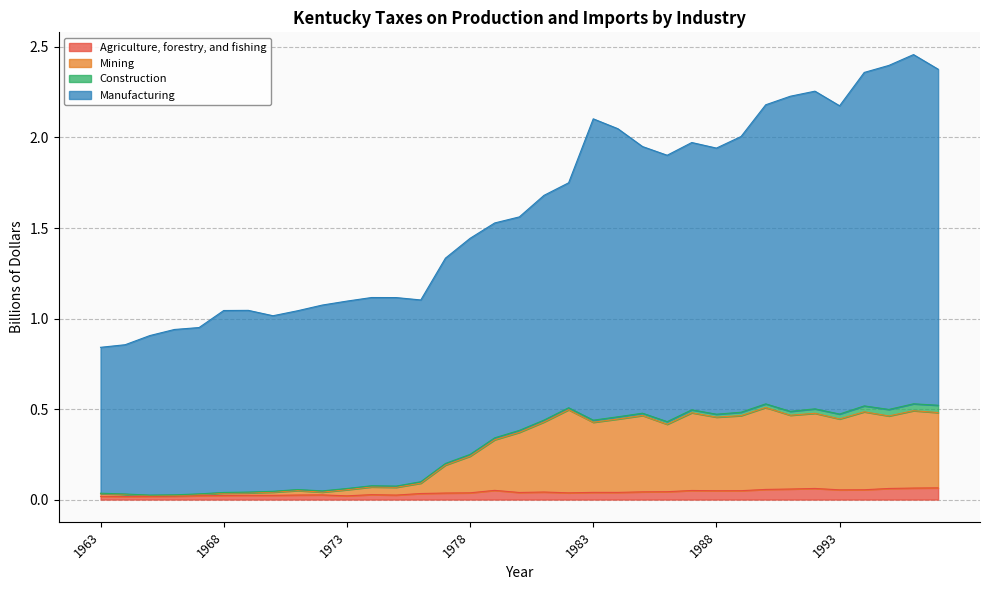

What are all the series names shown in the legend?

Agriculture, forestry, and fishing, Mining, Construction, Manufacturing